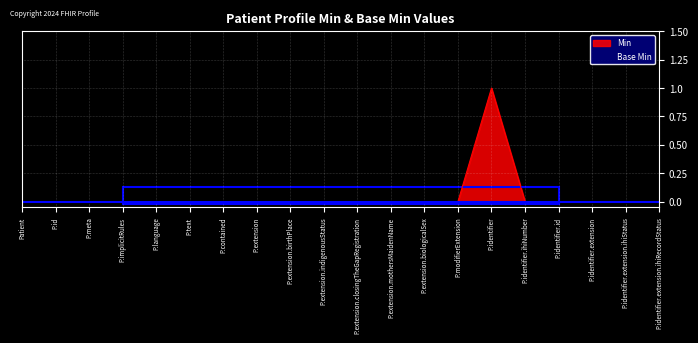

True or false: there are more than 0 points higher than both neighbors.

True